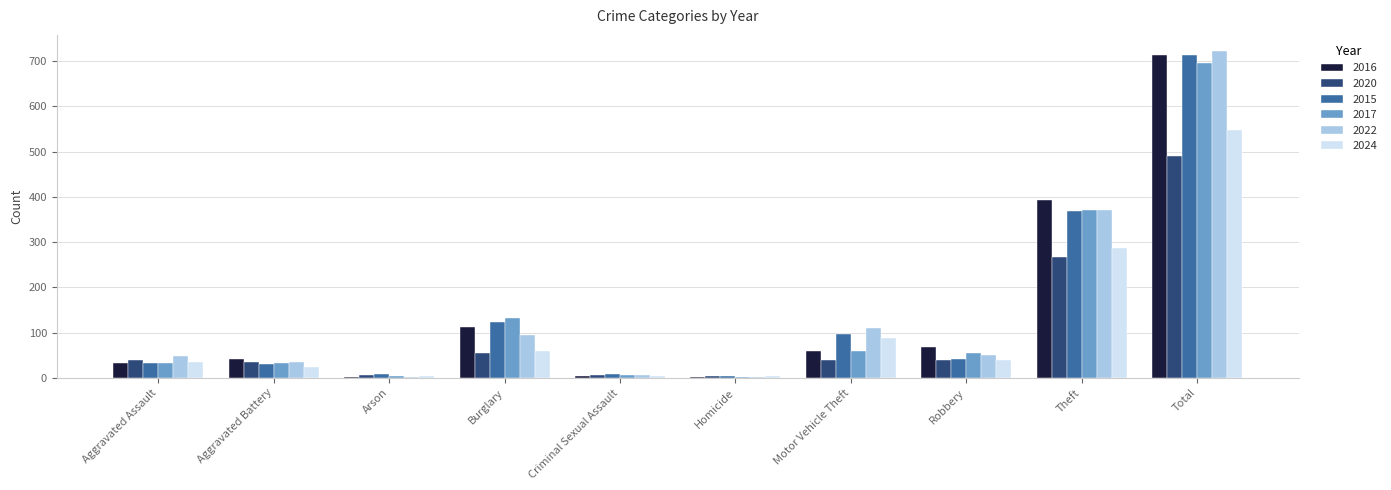

At which category is the sum across all series the highest?

Total